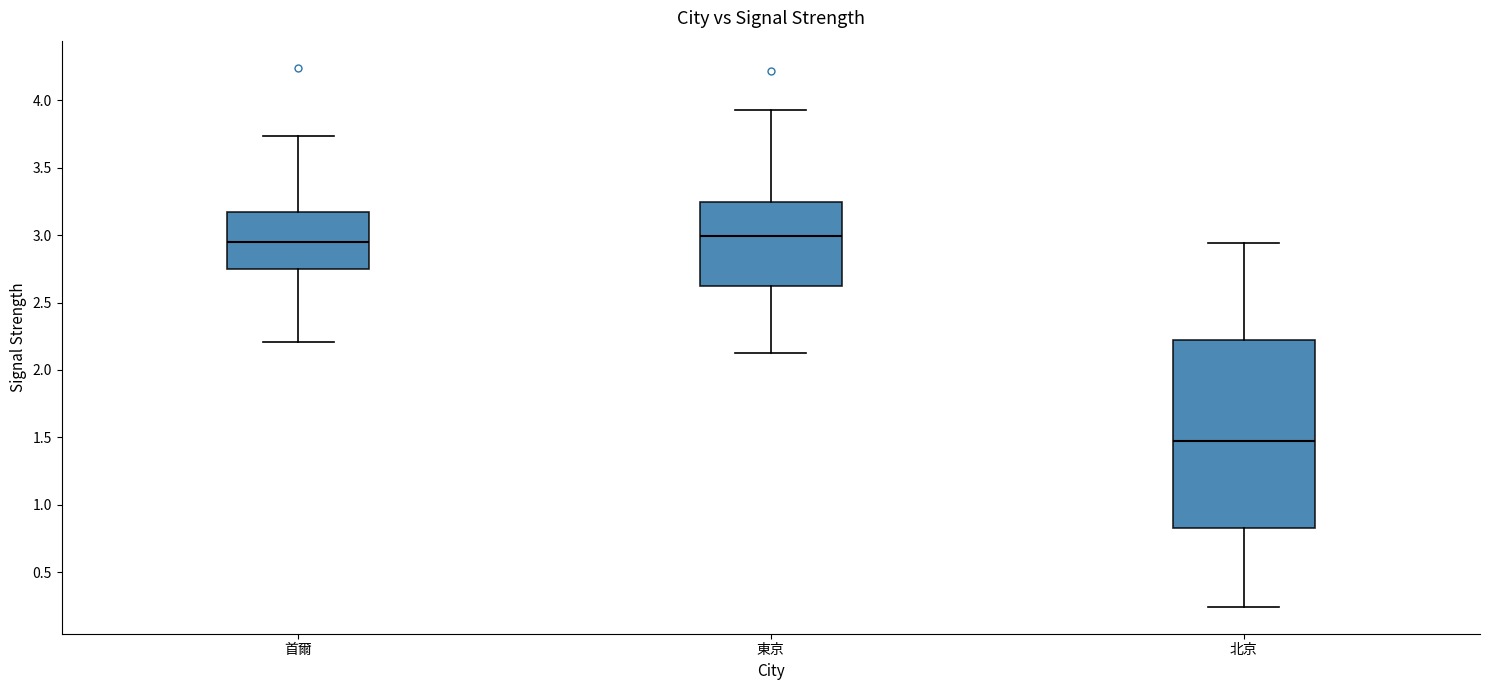

Where is the lower edge of the box for 北京 on the y-axis? The values are not printed on the chart, so give them approximately, as read against the axis.

0.85